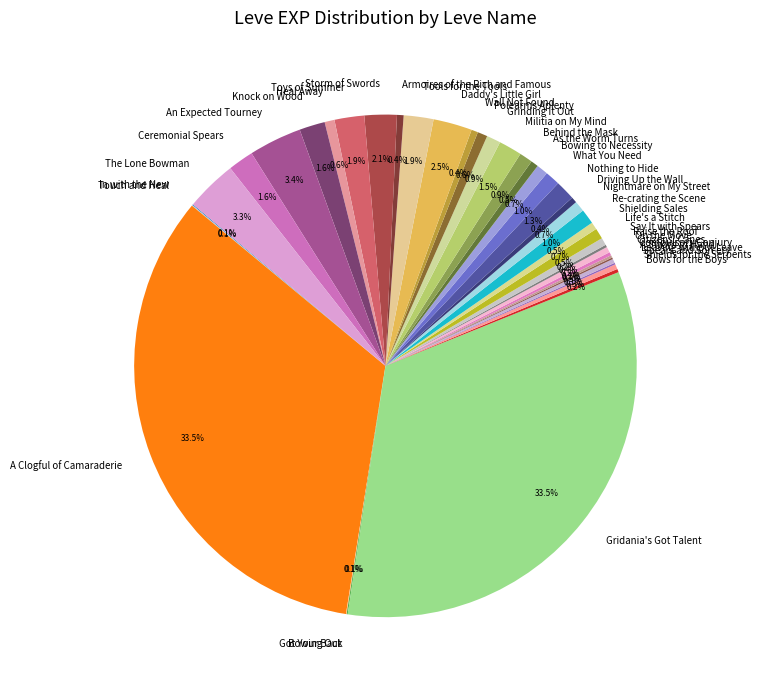

Does Armoires of the Rich and Famous represent more than half of the total?

No